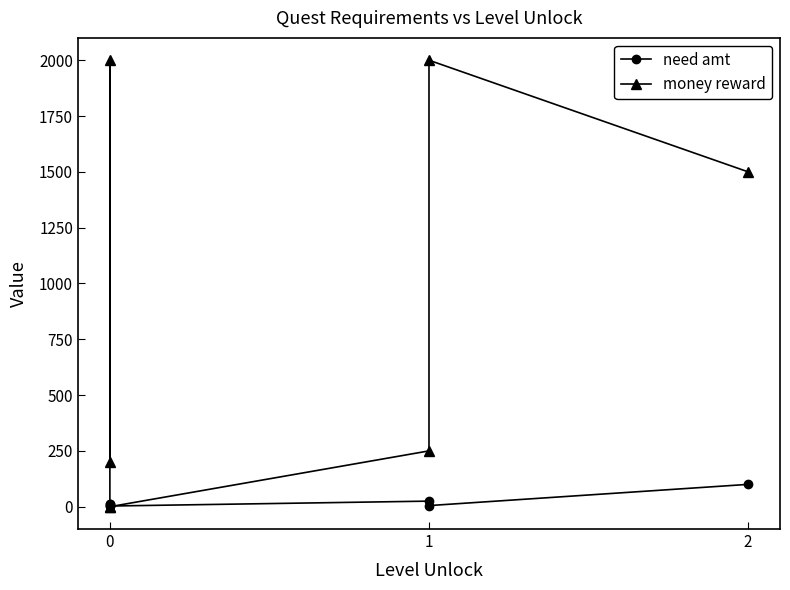

List the series in order of their peak value, lowest first.

need amt, money reward